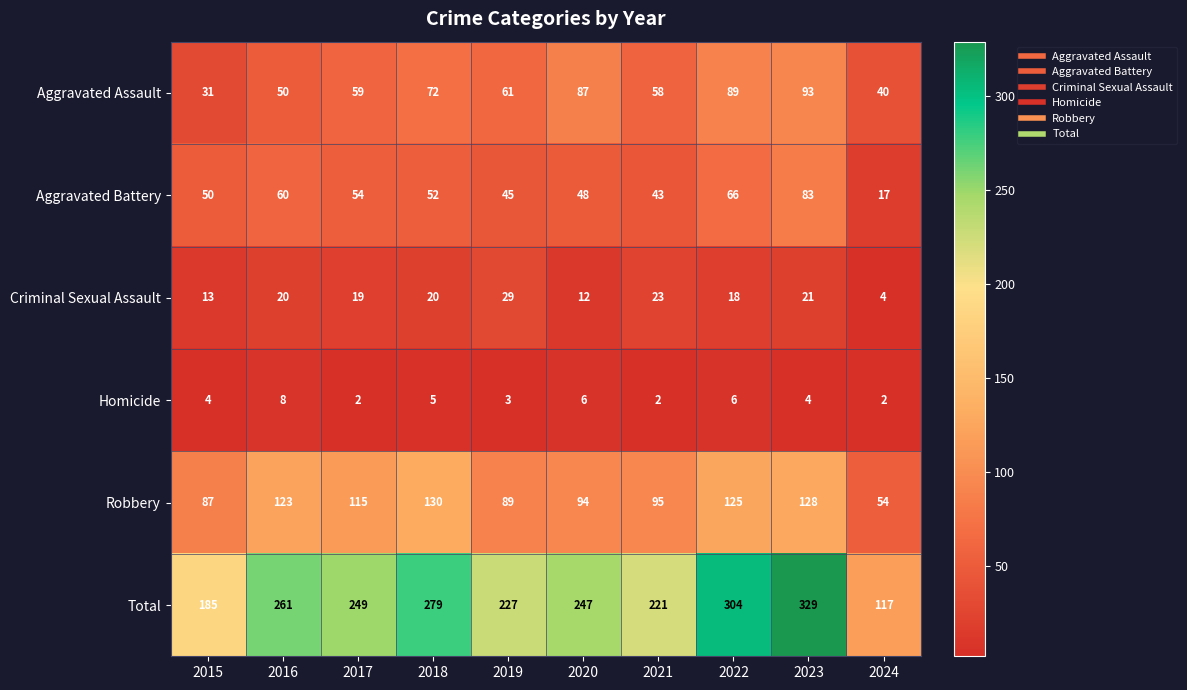

How many series are shown in this chart?

6